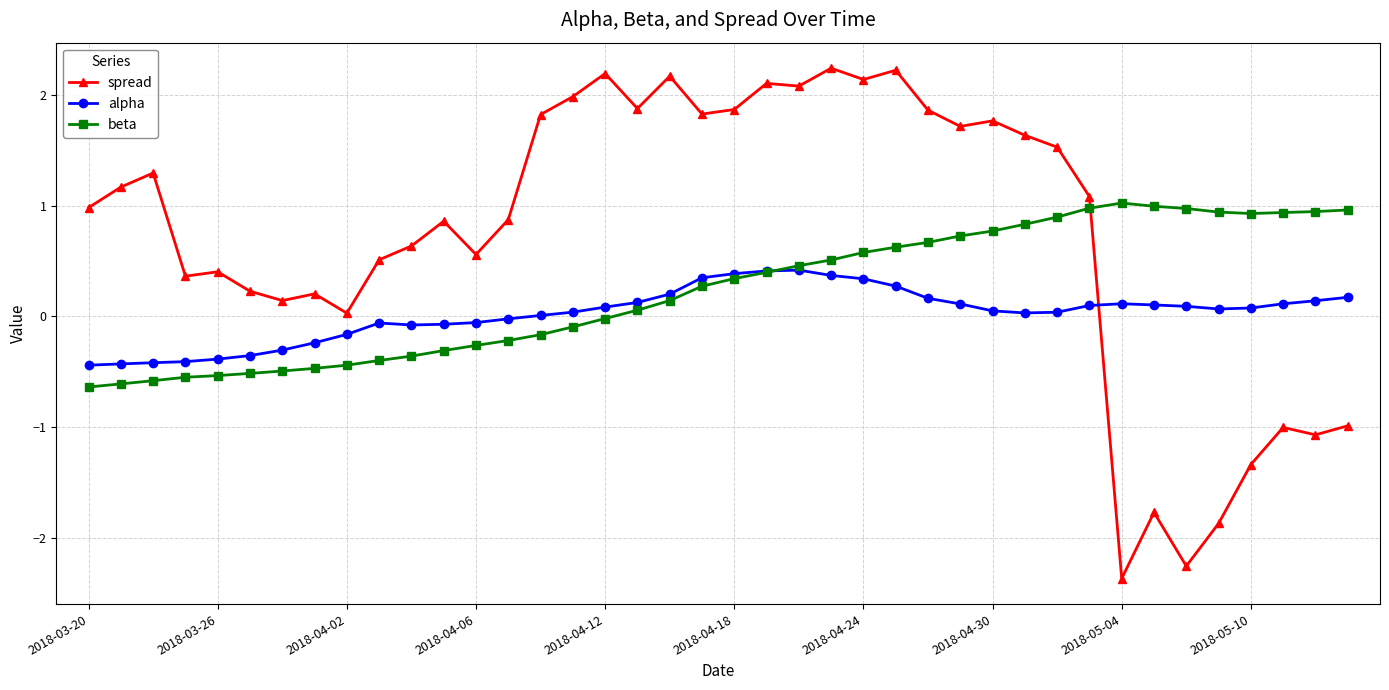

Which series has the largest total across all categories?

spread